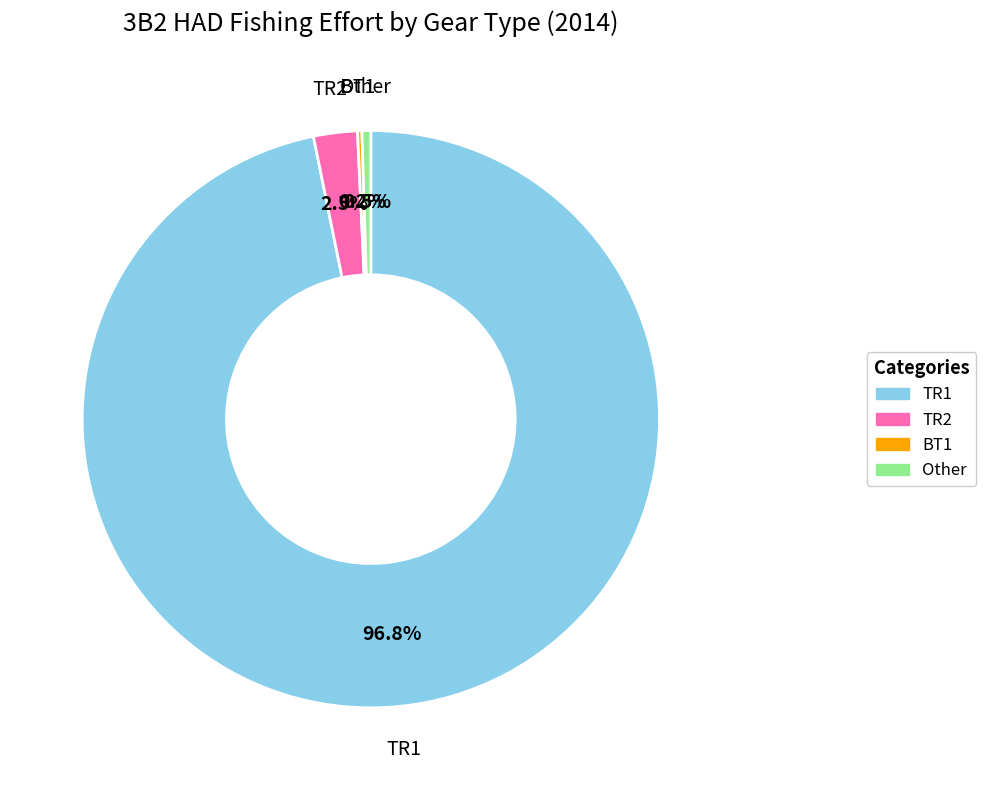

Is there any slice that represents more than half of the pie?

Yes